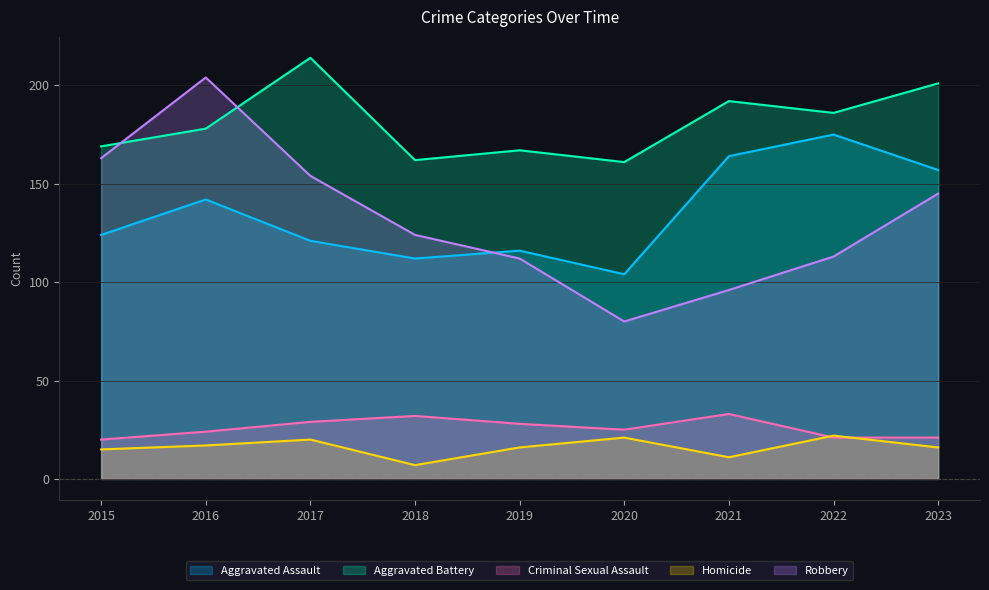

How many lines are shown in the chart?

5